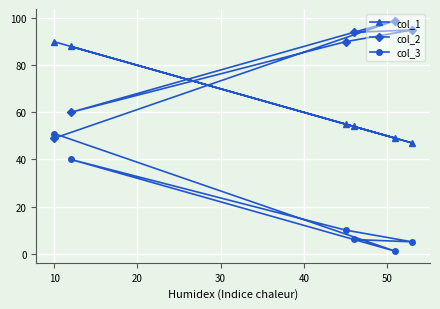

Rank the series by their maximum value, from lowest to highest.

col_3, col_1, col_2